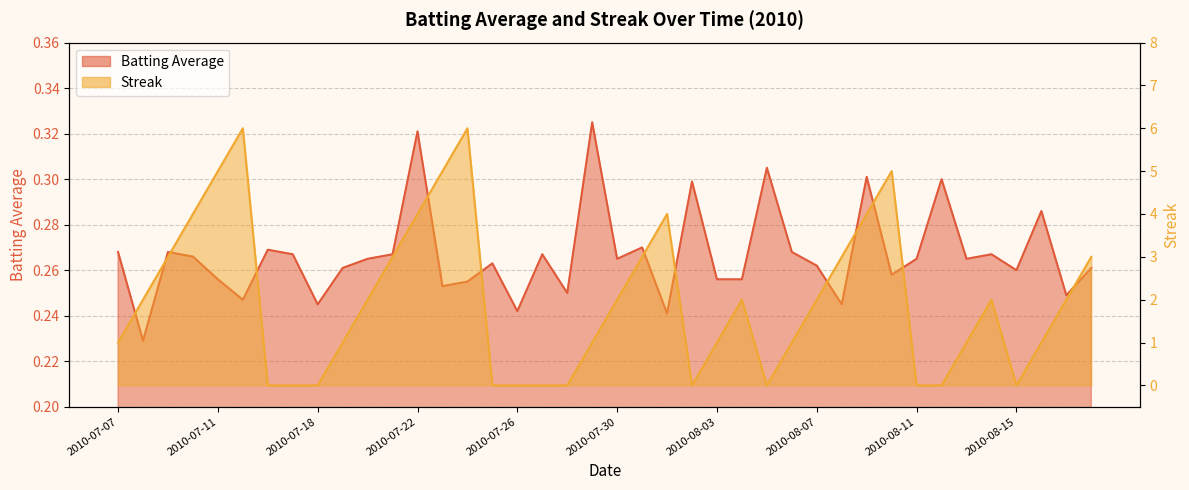

Rank the series by their average value, from lowest to highest.

Batting Average, Streak